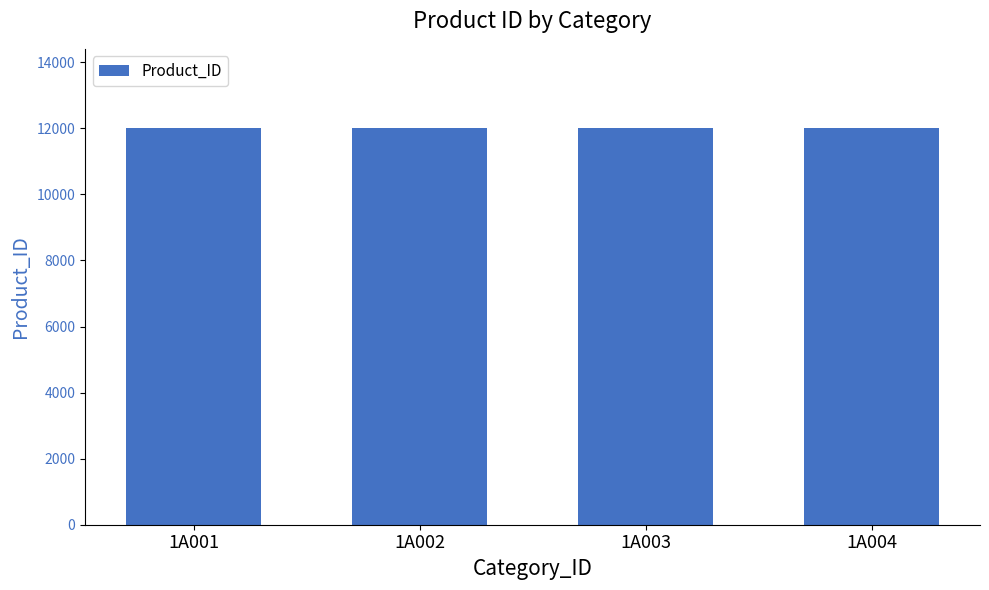

What is the sum of the values at 1A004 and 1A003?

24007